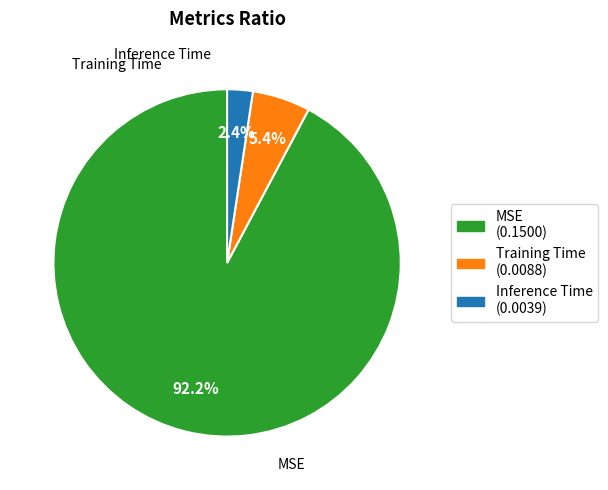

The Training Time slice represents 5% of the pie. True or false?

True